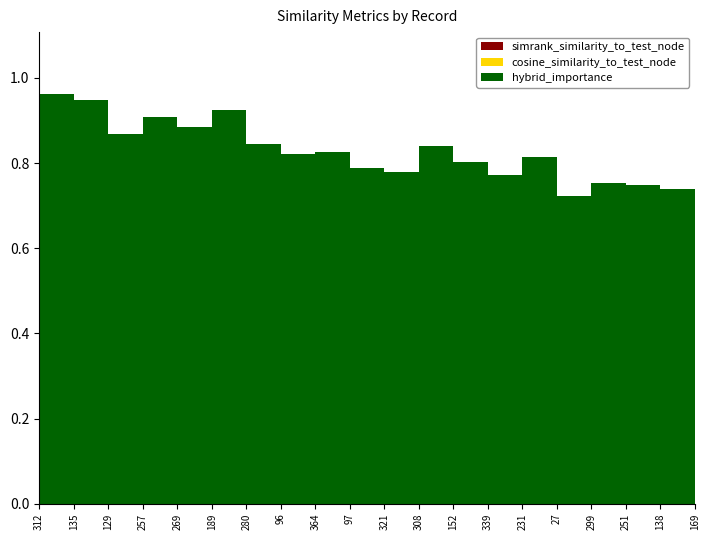

List the labels in order of hybrid_importance value, largest first.

312, 135, 189, 257, 269, 129, 280, 308, 364, 96, 231, 152, 97, 321, 339, 299, 251, 138, 169, 27